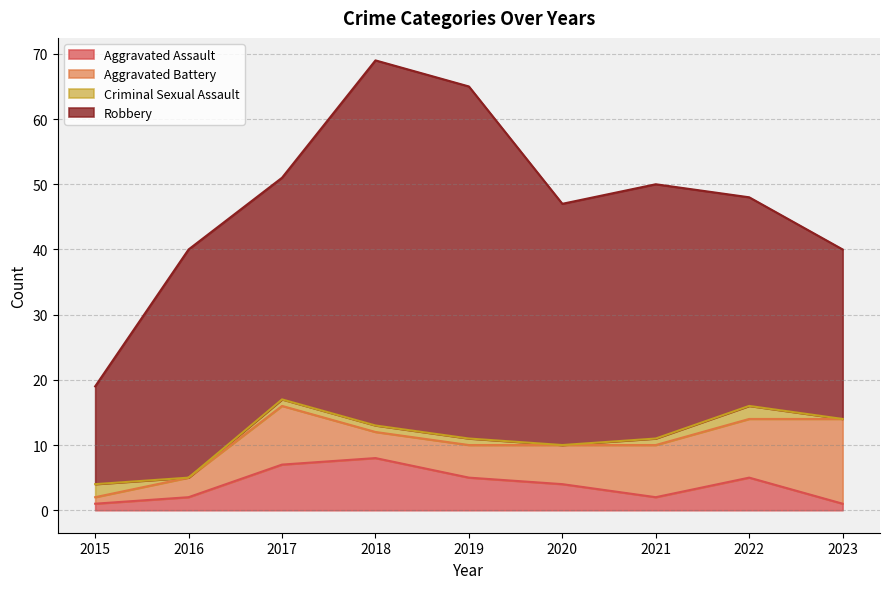

Which series has the largest total across all categories?

Robbery